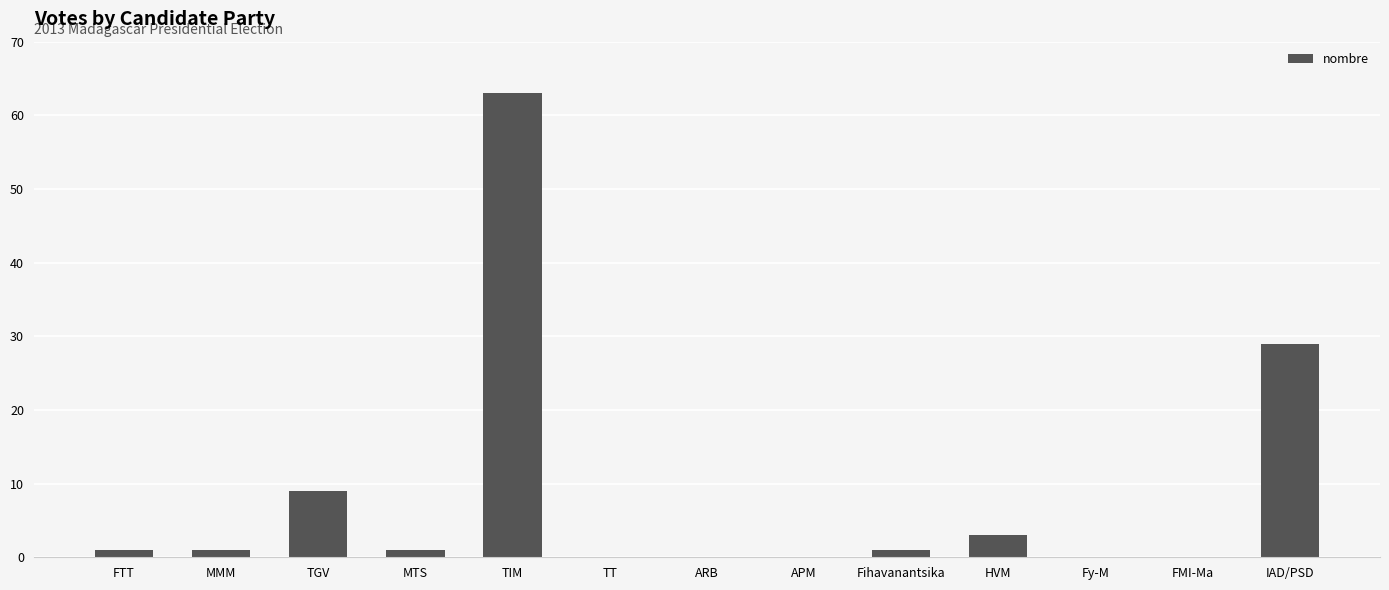

What is the difference between the values at Fihavanantsika and FMI-Ma?

1